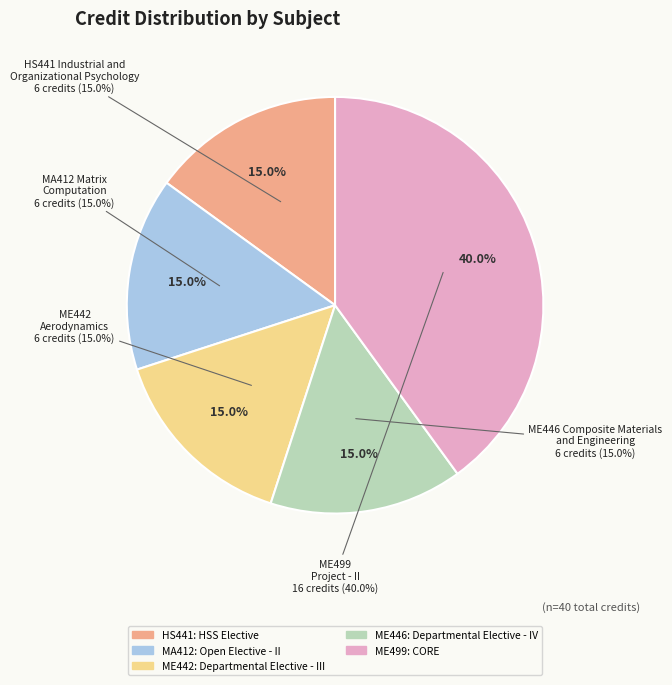

Rank the categories by value from highest to lowest.

ME499
Project - II, HS441 Industrial and
Organizational Psychology, MA412 Matrix
Computation, ME442
Aerodynamics, ME446 Composite Materials
and Engineering